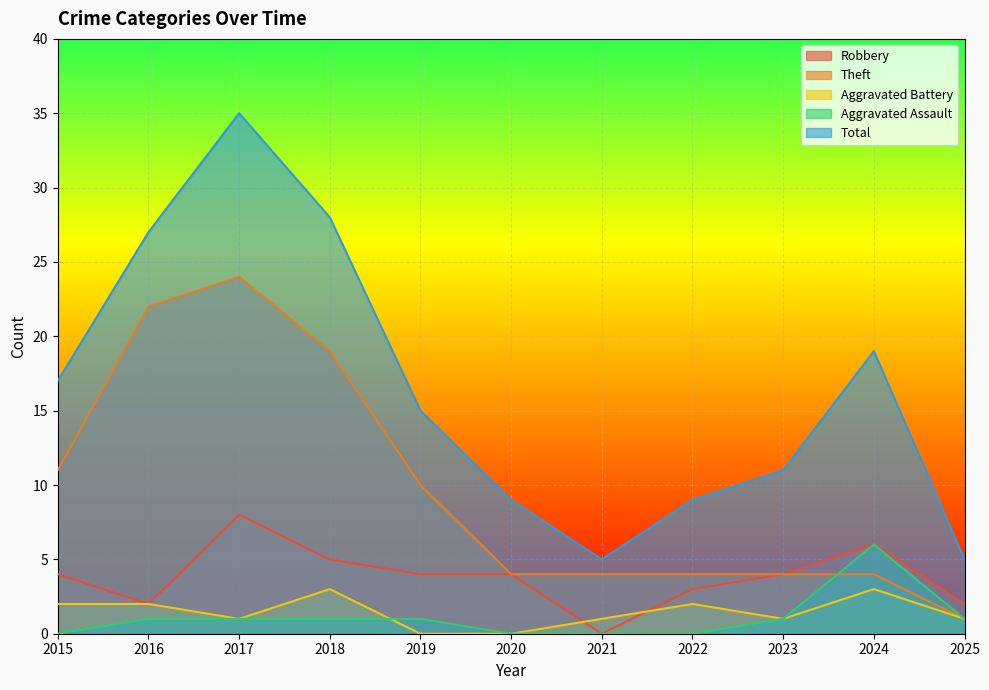

Reading right to left, transcribe all the data shown in this chart.

Robbery: 2	6	4	3	0	4	4	5	8	2	4
Theft: 1	4	4	4	4	4	10	19	24	22	11
Aggravated Battery: 1	3	1	2	1	0	0	3	1	2	2
Aggravated Assault: 1	6	1	0	0	0	1	1	1	1	0
Total: 5	19	11	9	5	9	15	28	35	27	17